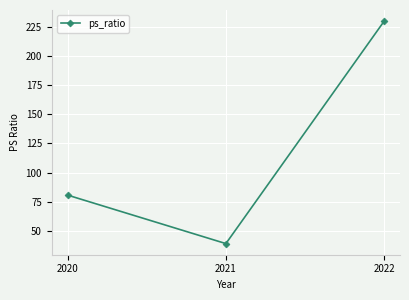

What is the value of the 3rd point from the left?

230.0